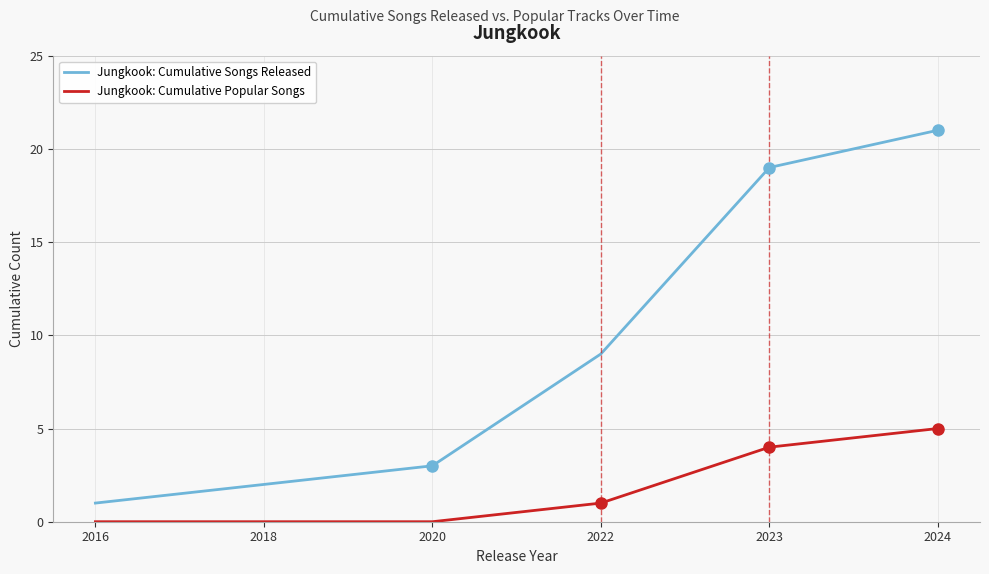

True or false: Jungkook: Cumulative Popular Songs and Jungkook: Cumulative Songs Released cross at least once.

False